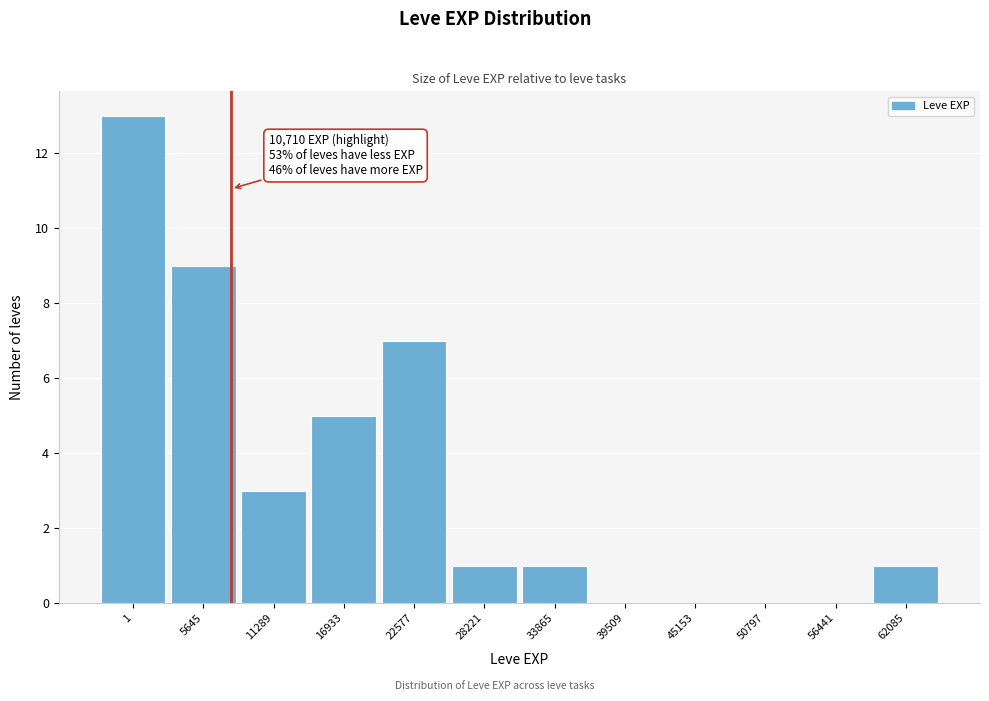

Reading left to right, extract all data points from this chart.

1=13	5645=9	11289=3	16933=5	22577=7	28221=1	33865=1	39509=0	45153=0	50797=0	56441=0	62085=1